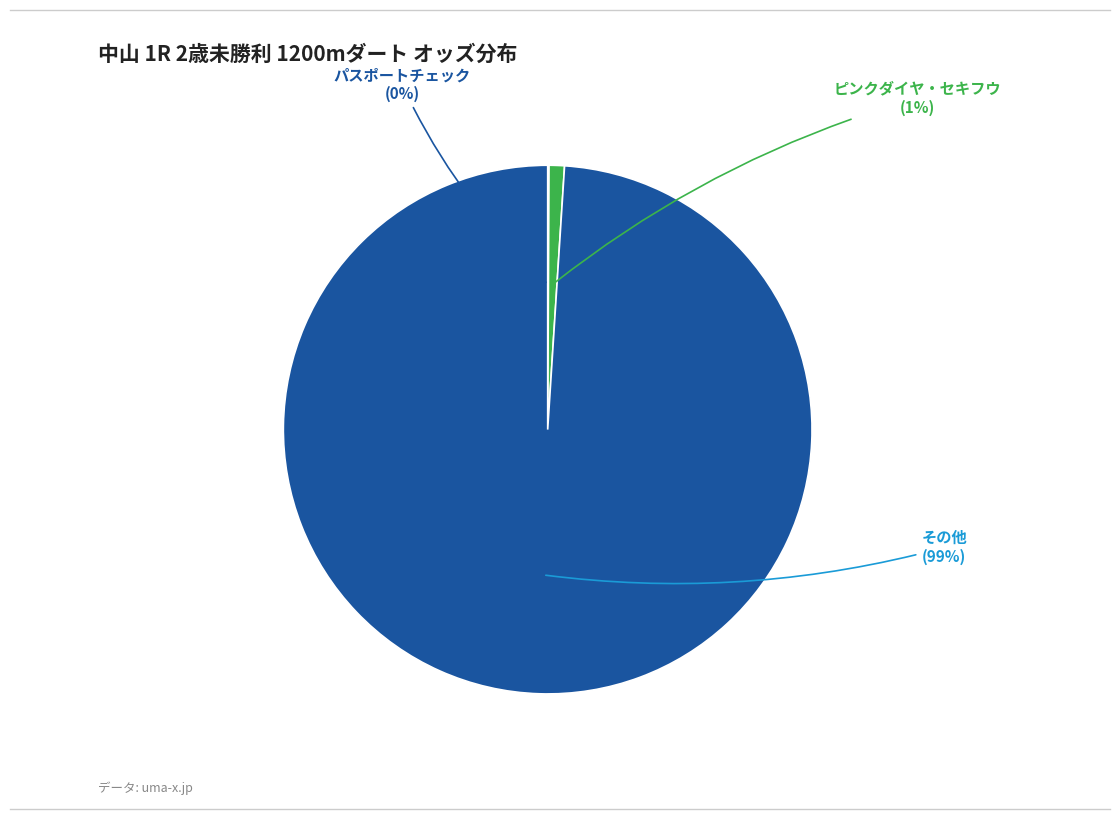

To the nearest percent, what is the average slice percentage?

33%